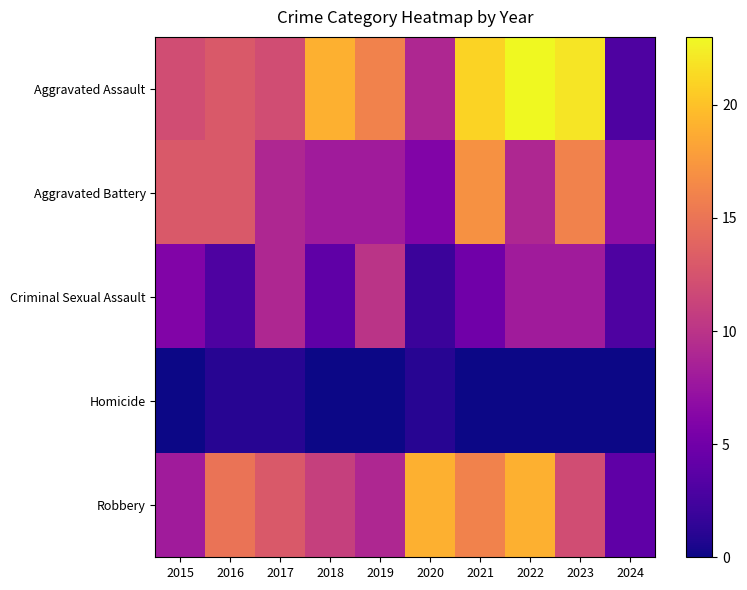

At how many categories does at least one series exceed 16?

5